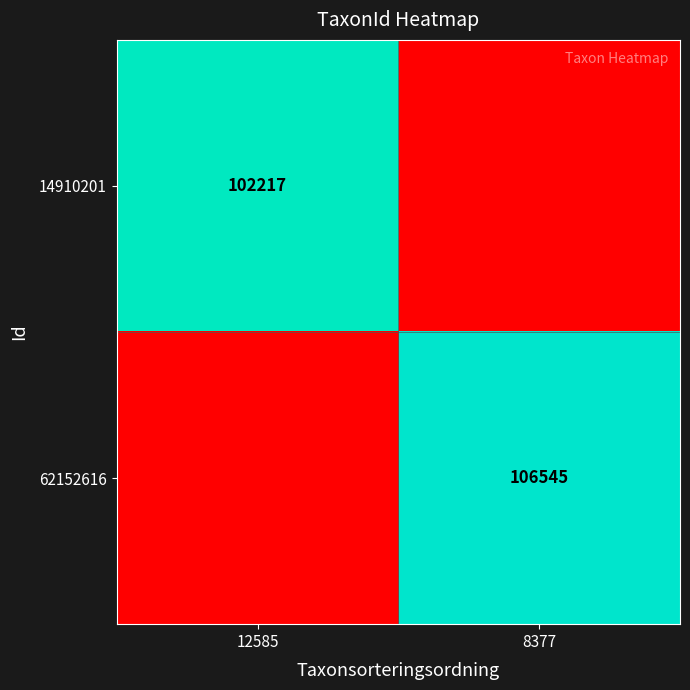

At how many categories does at least one series exceed 0?

2